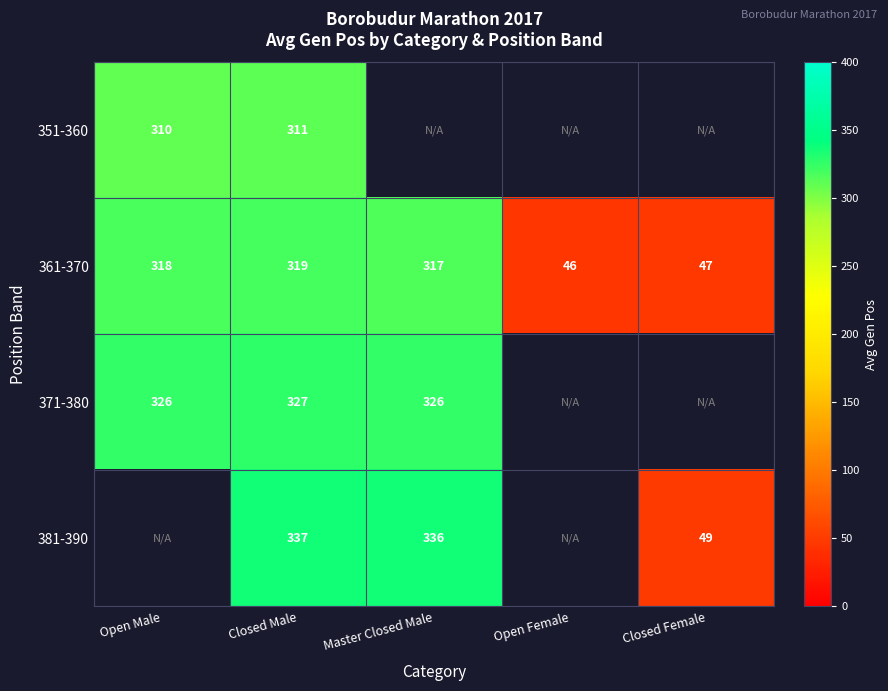

Which category has the highest value in the 361-370 series?

Closed Male